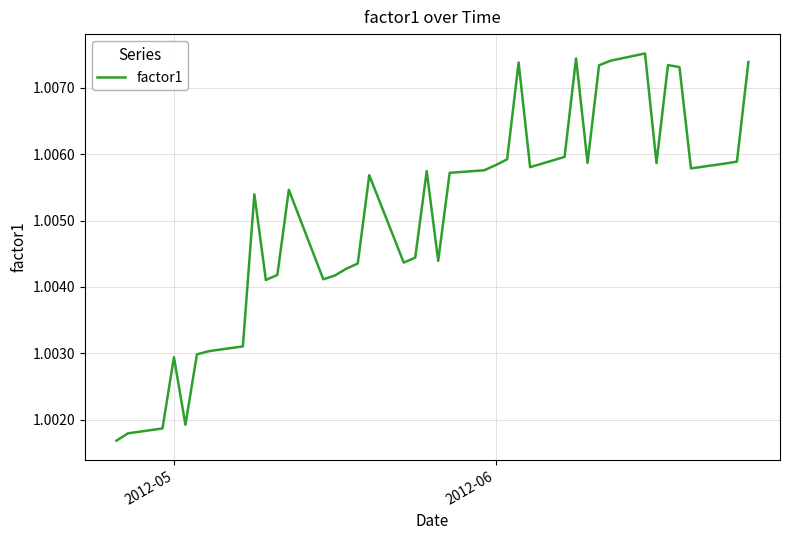

Reading right to left, what are all the values shown in this chart?

1.0	1.0	1.0	1.0	1.0	1.0	1.0	1.0	1.0	1.0	1.0	1.0	1.0	1.0	1.0	1.0	1.0	1.0	1.0	1.0	1.0	1.0	1.0	1.0	1.0	1.0	1.0	1.0	1.0	1.0	1.0	1.0	1.0	1.0	1.0	1.0	1.0	1.0	1.0	1.0